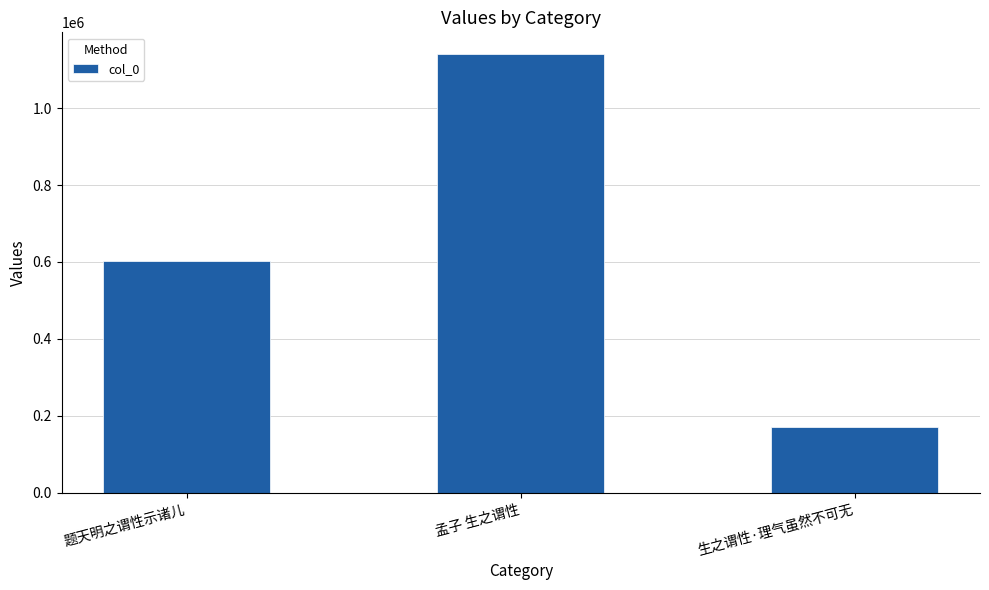

List the labels in order of value, largest first.

孟子 生之谓性, 题天明之谓性示诸儿, 生之谓性·理气虽然不可无